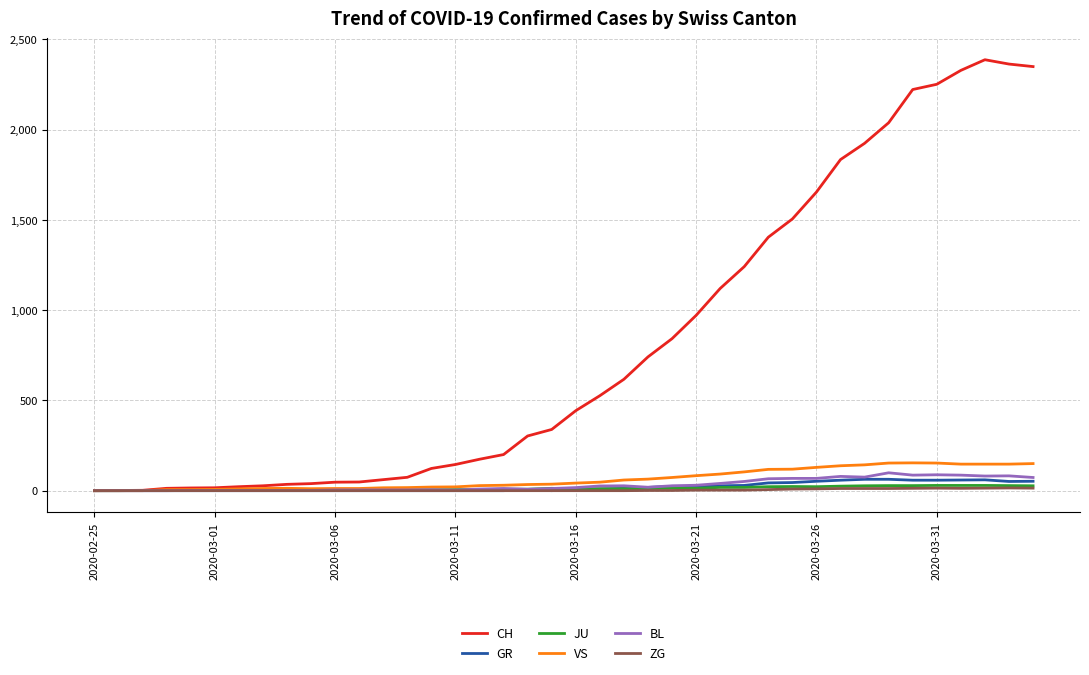

Which series has the widest spread of values?

CH